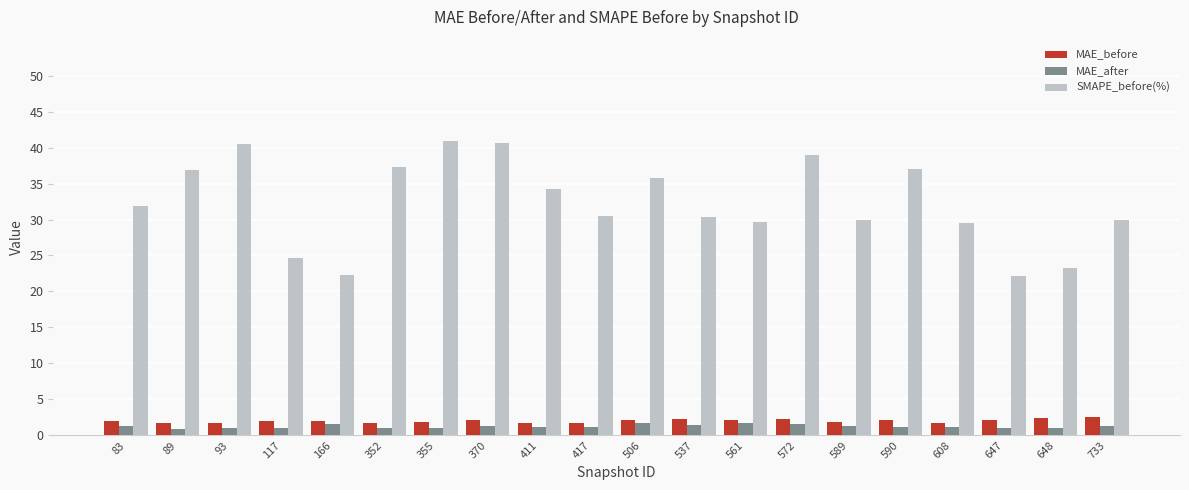

What is the maximum value shown in the chart?

40.9